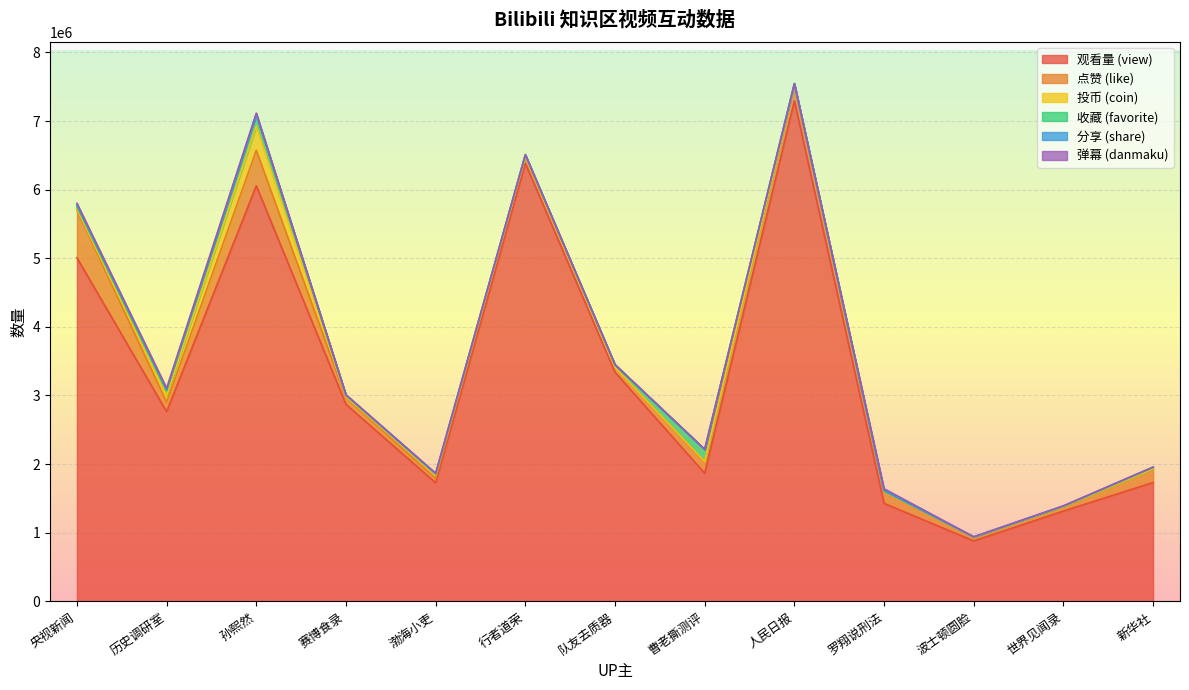

True or false: danmaku has more than 1 interior local peaks.

True